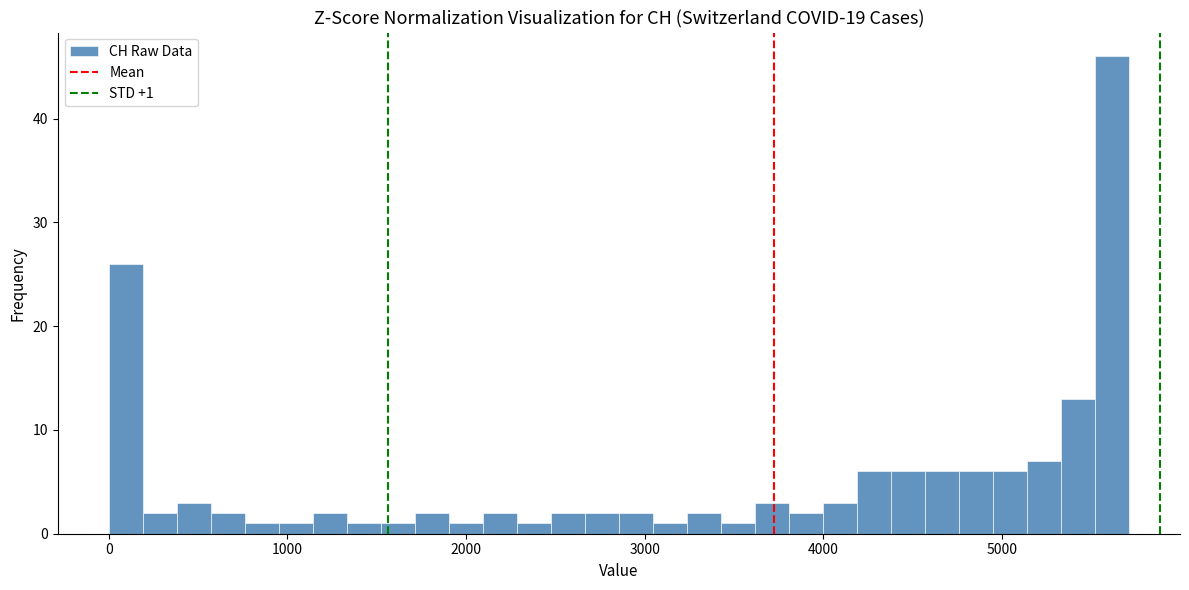

Around what value on the x-axis is the tallest bar? Give the approximate position of its centre, as read against the axis.

5600